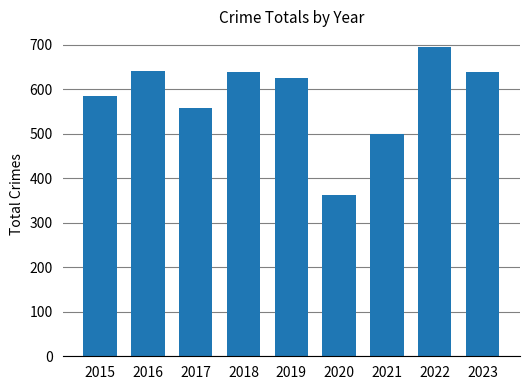

The value at 2019 is 624. True or false?

True